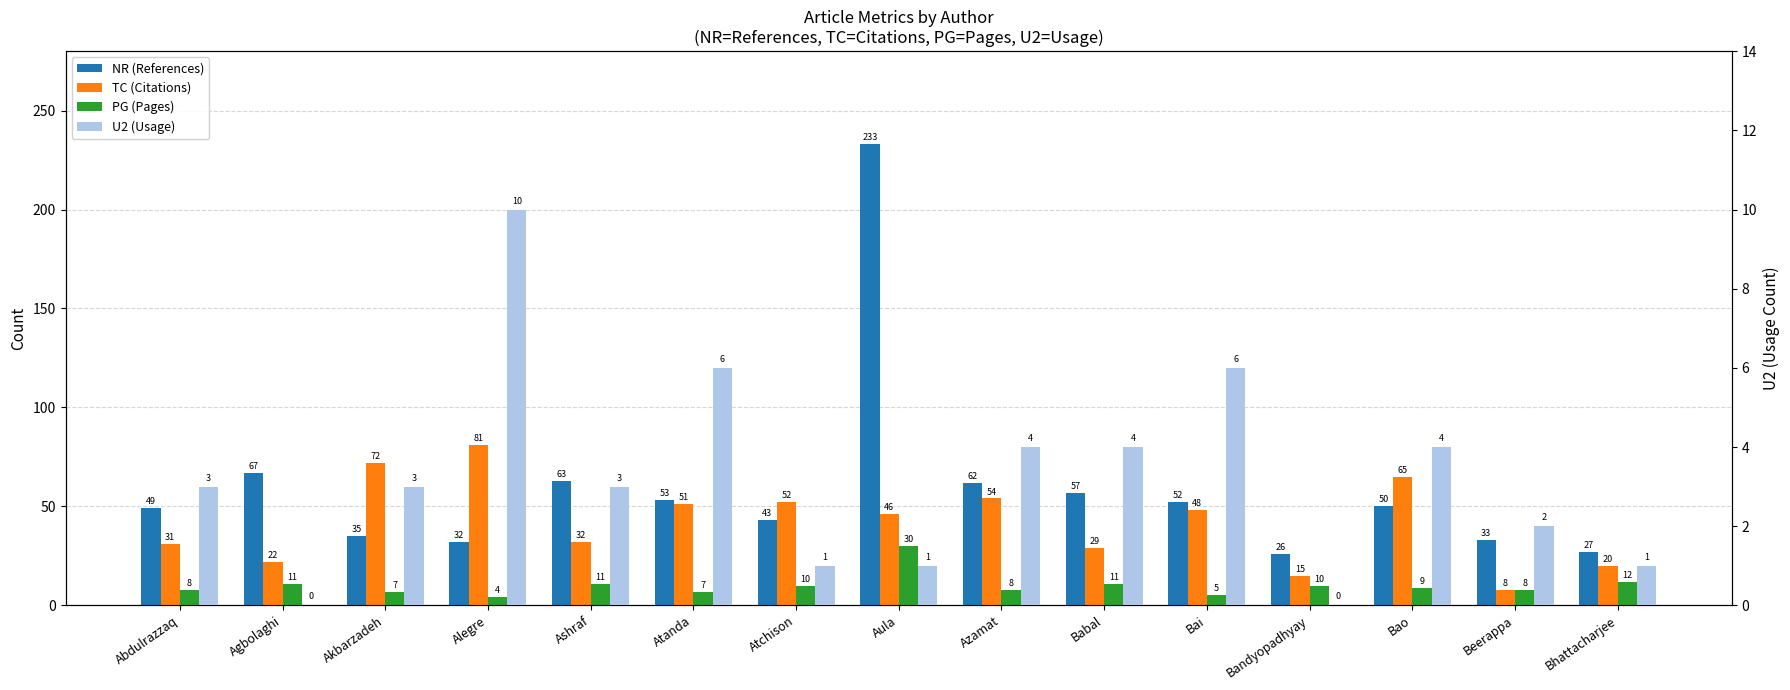

How many series are shown in this chart?

4